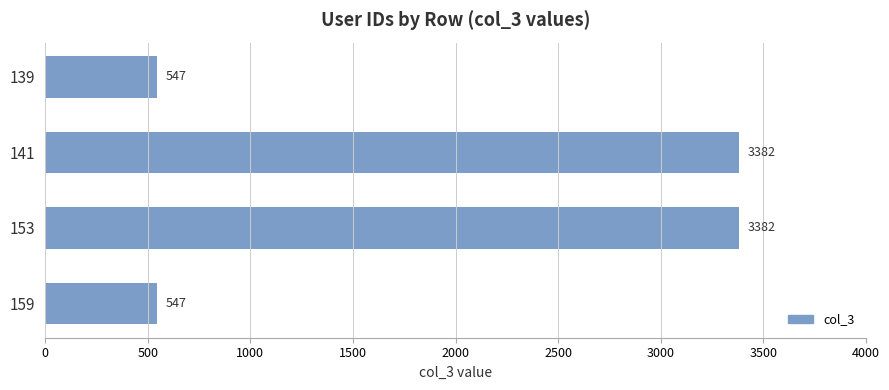

Count the values in the range 547 to 3382.

4